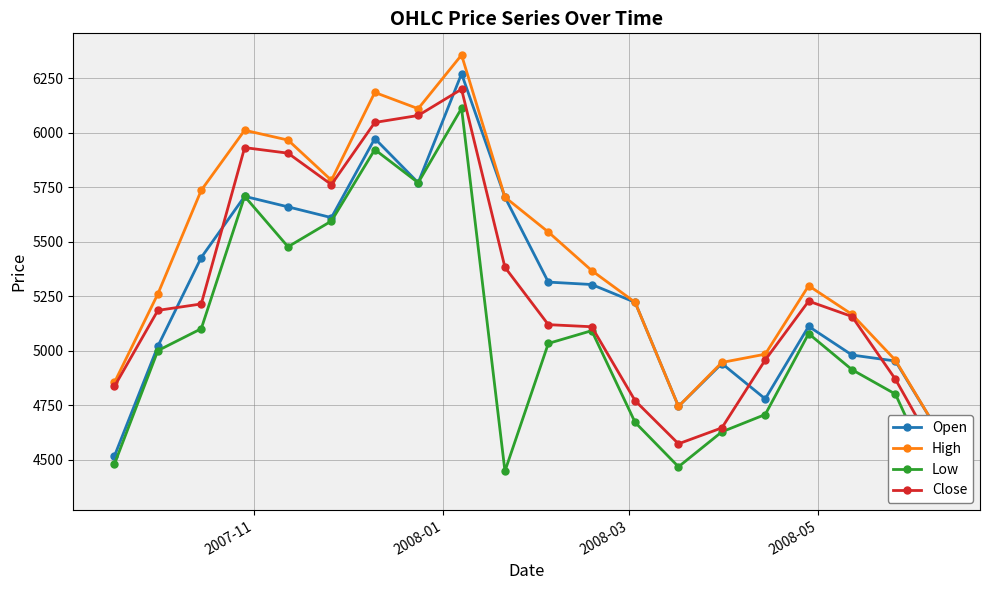

What is the maximum value for Open?

6271.0